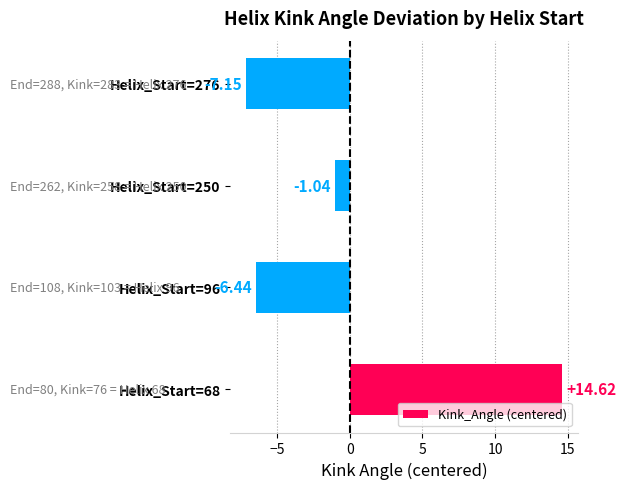

Between Helix_Start=96 and Helix_Start=276, which is larger?

Helix_Start=96